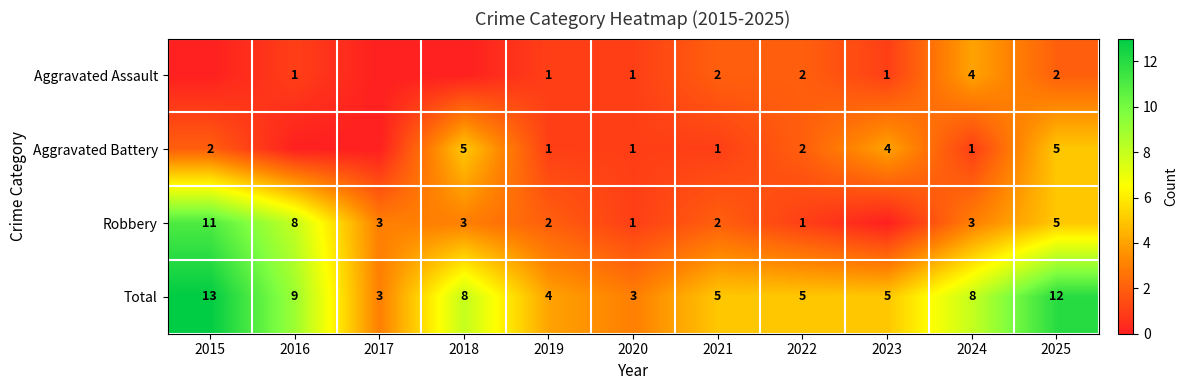

What is the sum of the Aggravated Battery values at 2020 and 2015?

3